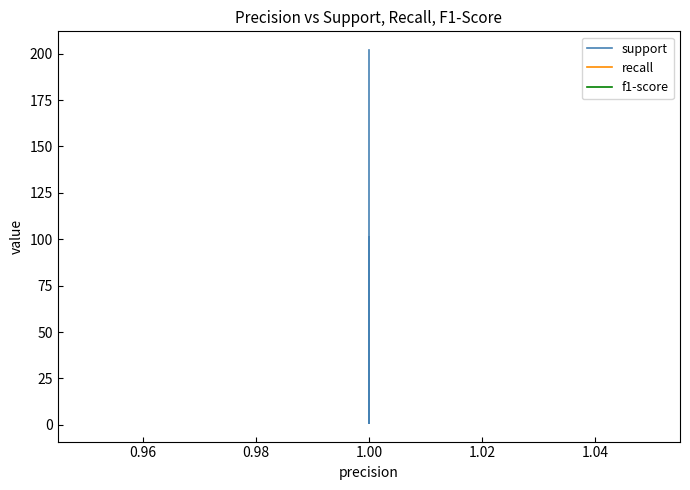

Which series changed the most between 0.98 and 1.00?

support